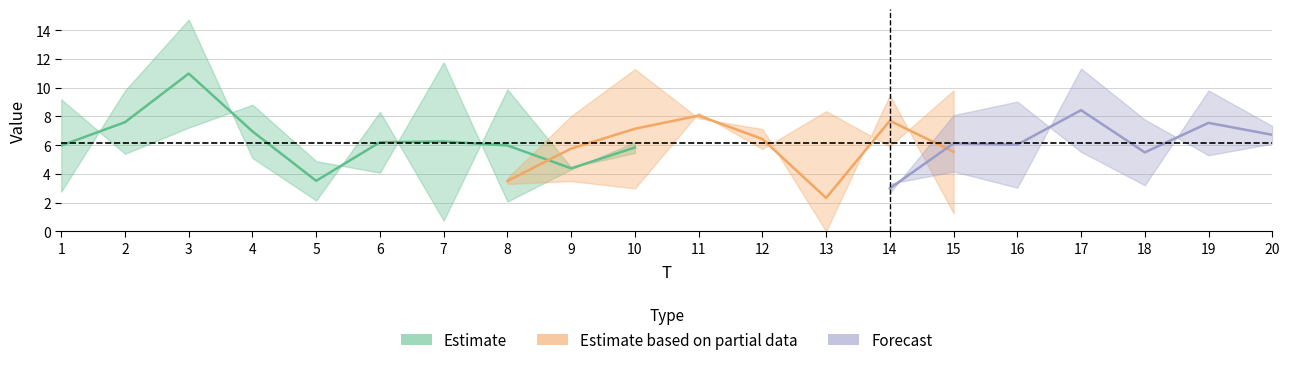

Is the value of x1 at 3 greater than the value of x6 at 18?

Yes